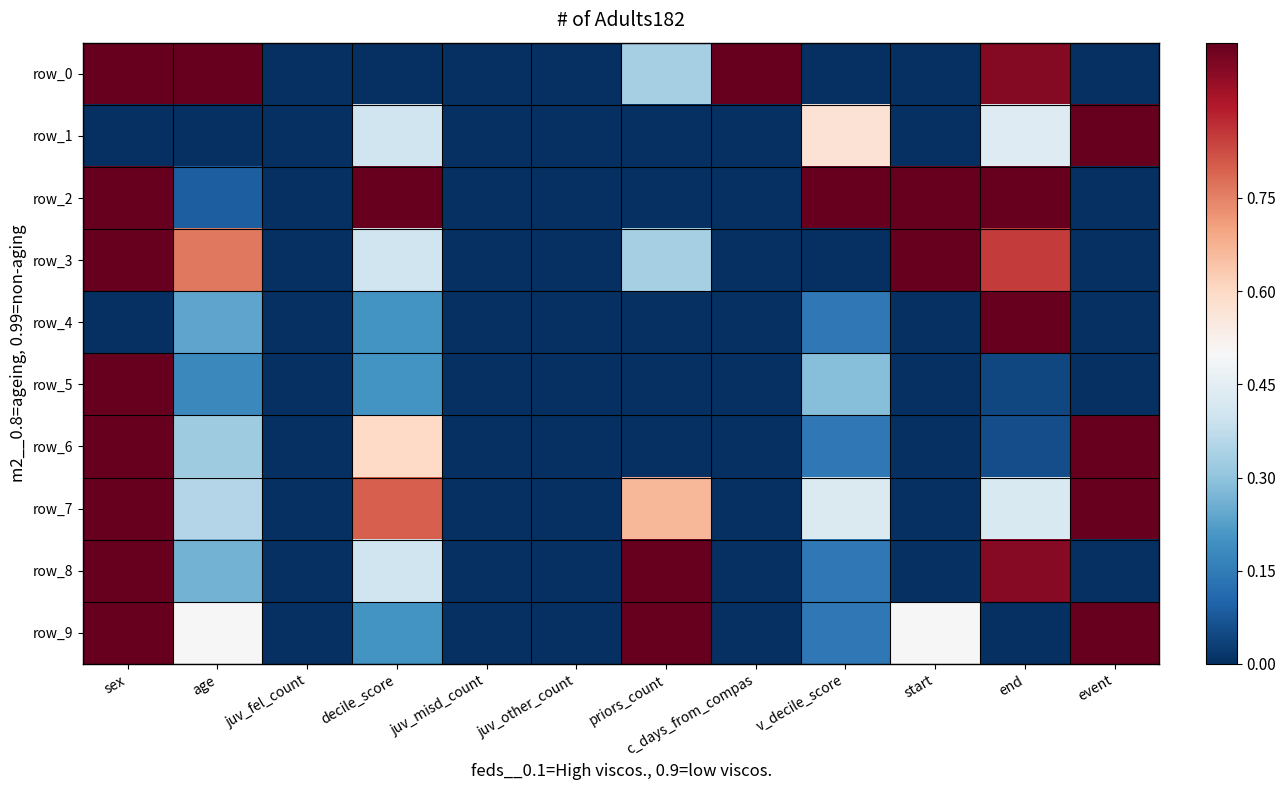

Which series has the widest spread of values?

row_0